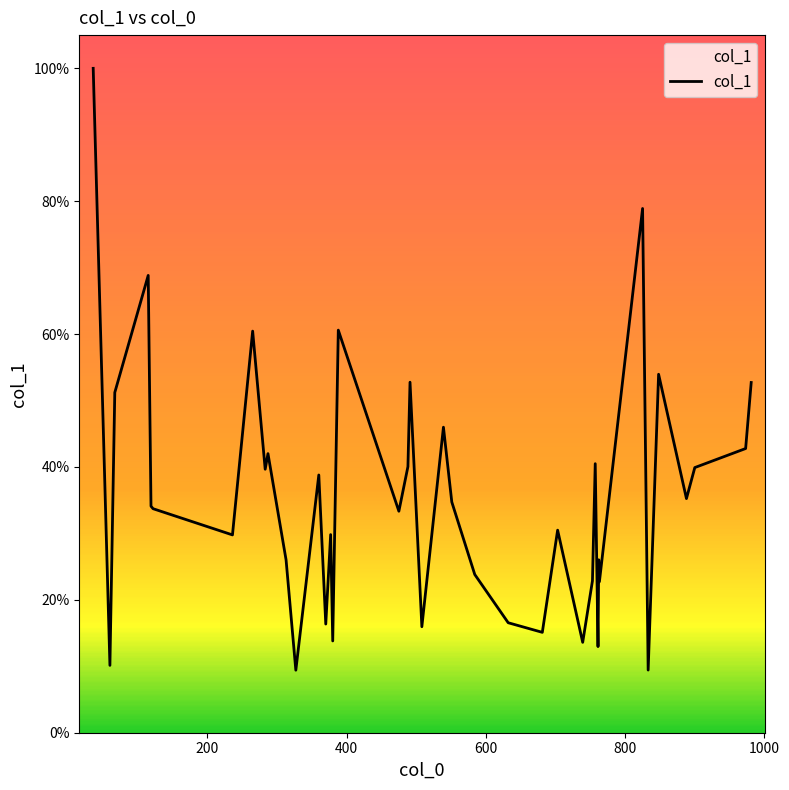

What is the difference between the maximum and minimum values?

90.6